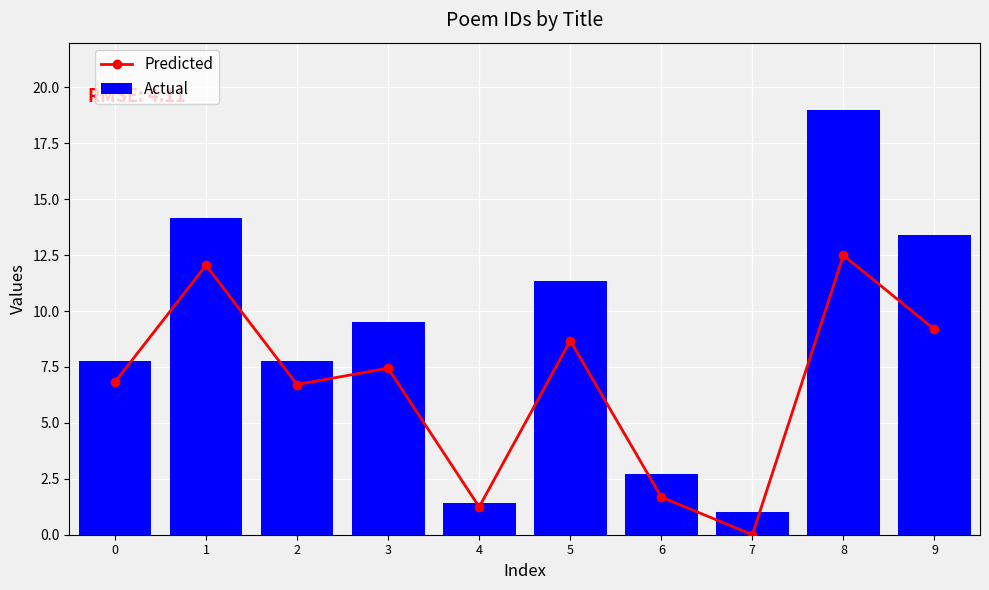

What is the value of the Actual bar at the 8th from the left?

1.0